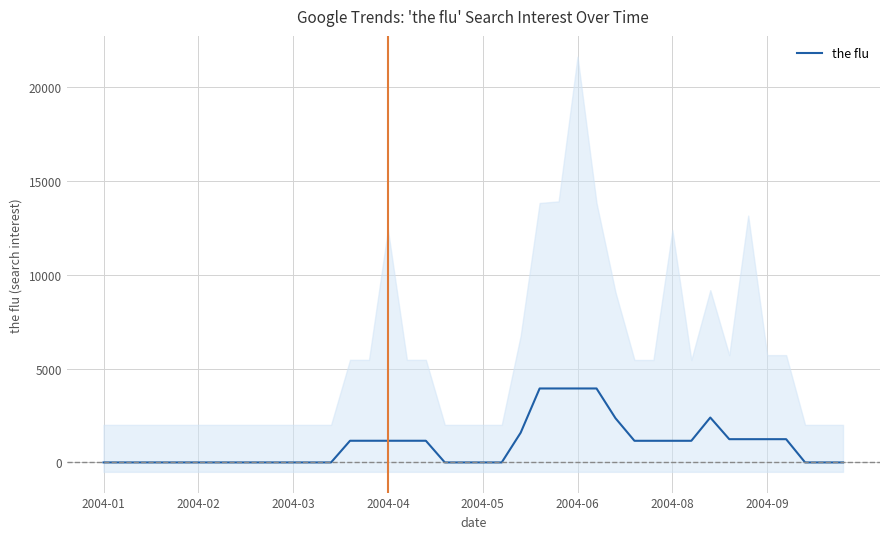

At which category does the chart reach its minimum across all series?

2004-01